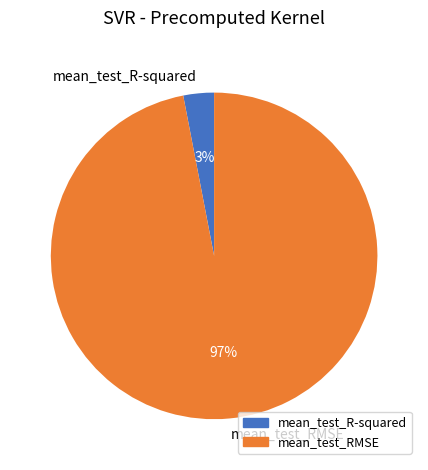

To the nearest percent, what is the difference between the largest and smallest slice percentages?

94%